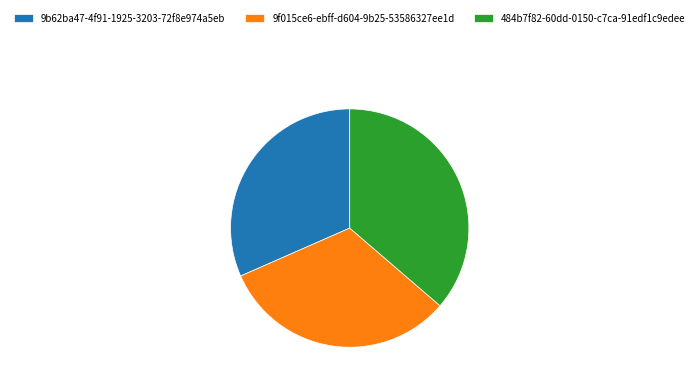

Which category has the biggest portion of the pie?

484b7f82-60dd-0150-c7ca-91edf1c9edee